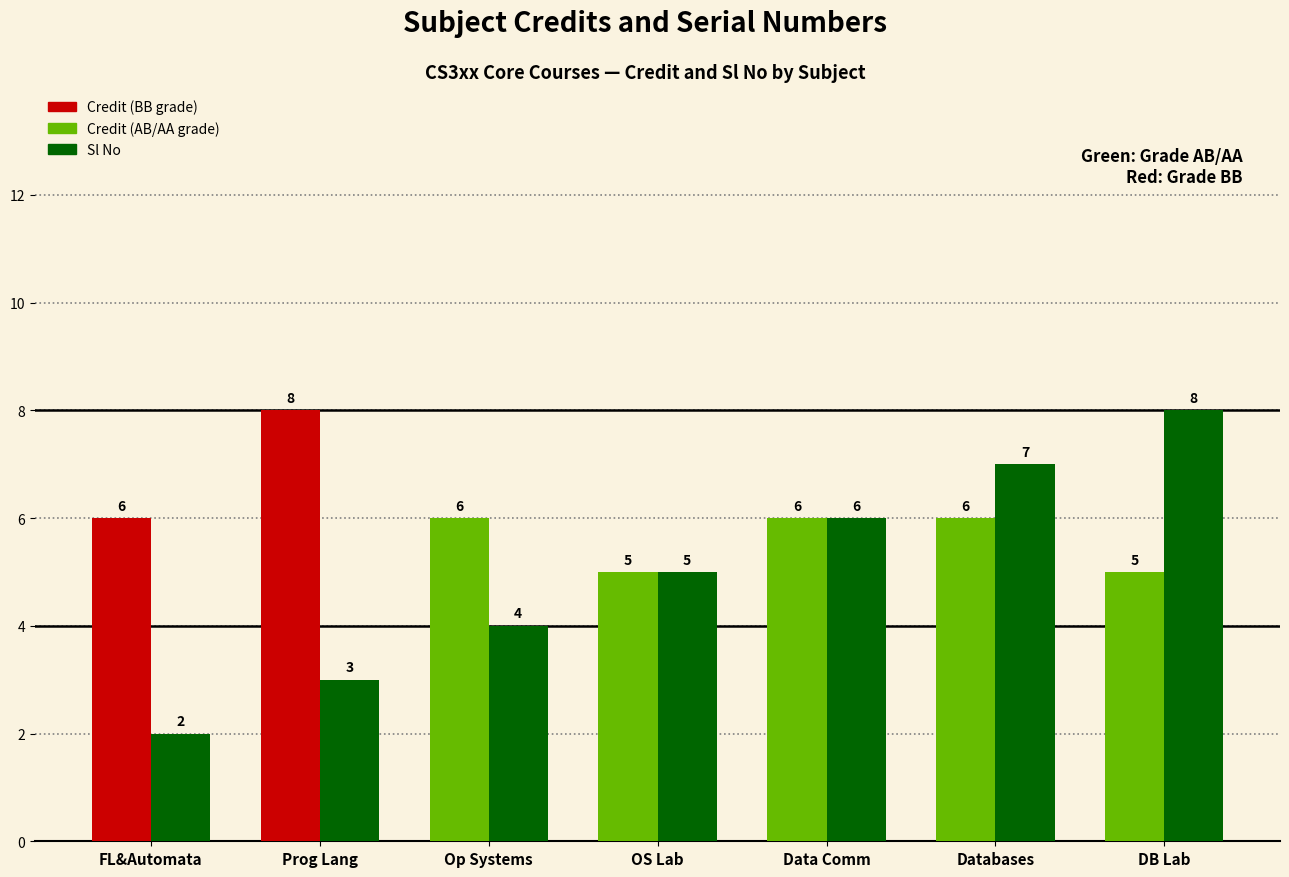

What is the label of the 6th bar from the left?

Databases